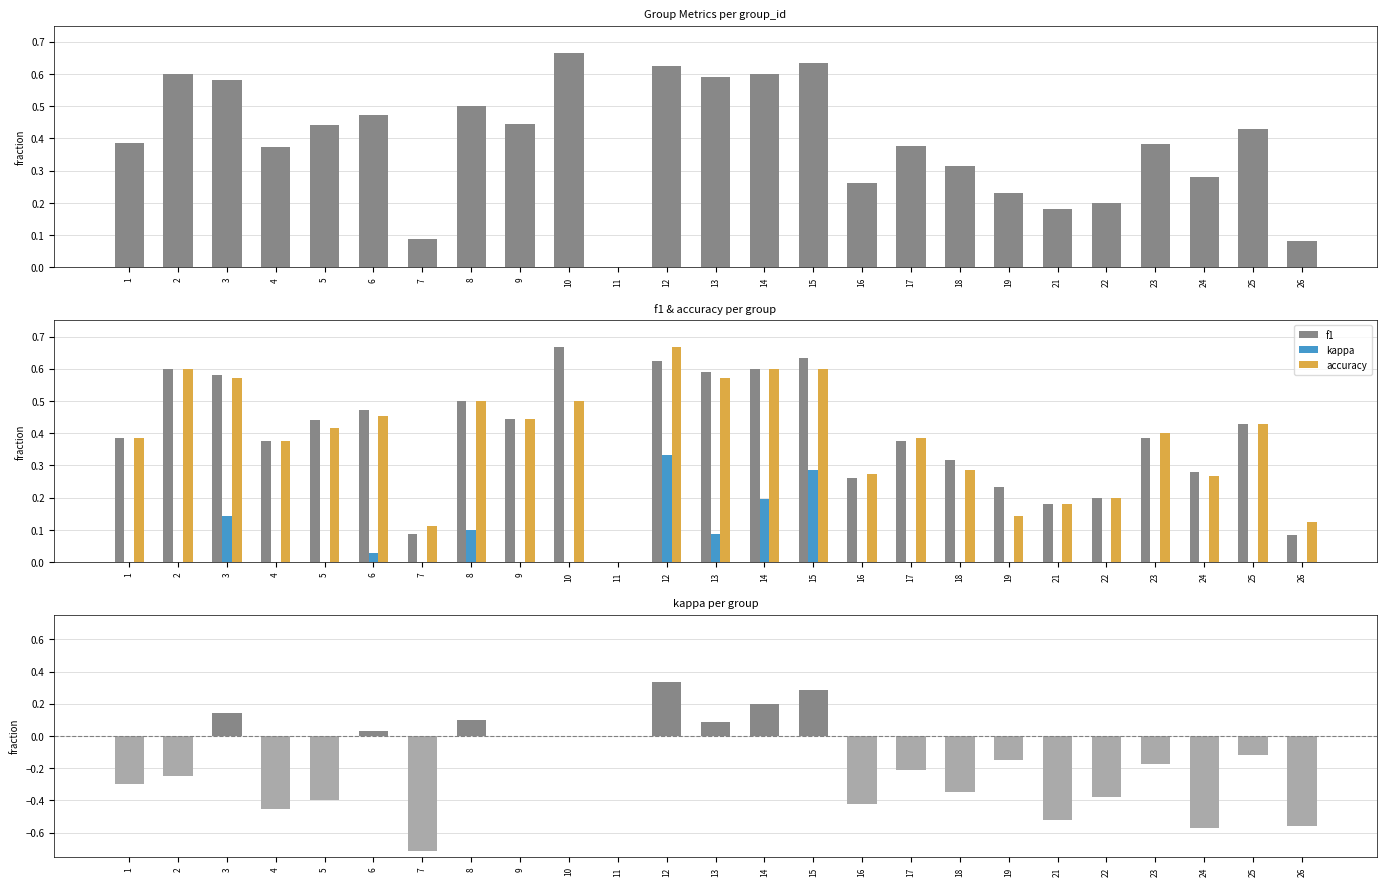

Between 25 and 22, which is larger?

25